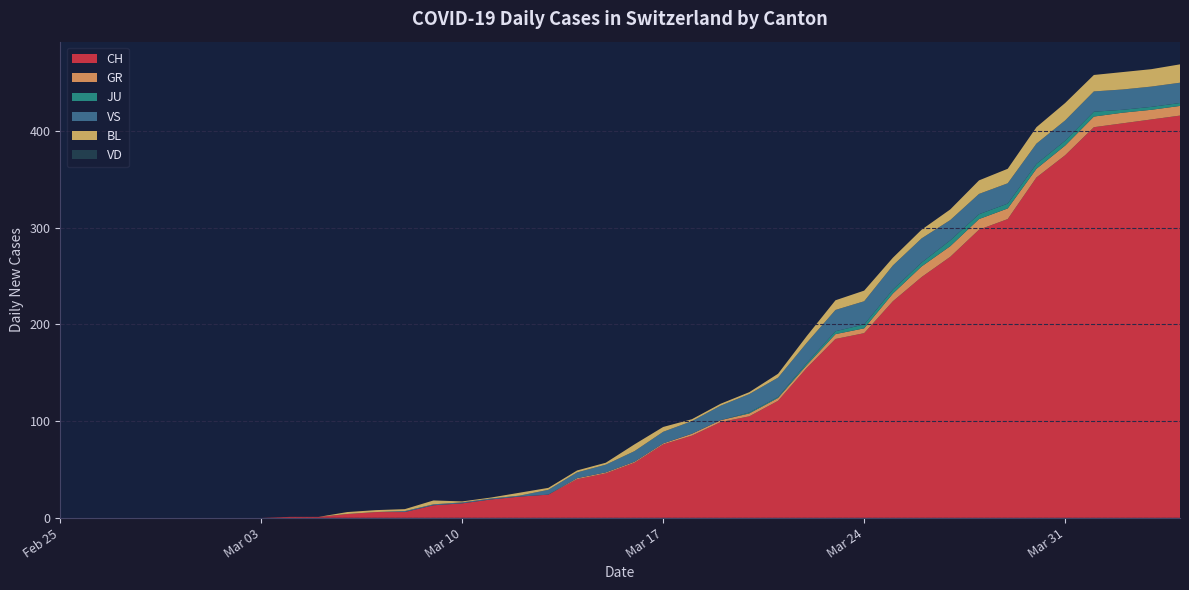

Reading left to right, extract all data points from this chart.

CH: 0	0	0	0	0	0	0	0	1	1	4	6	6	13	15	19	22	24	40	46	57	76	85	99	105	121	155	185	191	224	249	270	298	309	352	375	404	408	412	416
GR: 0	0	0	0	0	0	0	0	0	0	0	0	0	0	0	0	0	0	1	1	1	1	2	2	3	3	3	5	5	8	11	11	11	11	9	10	11	11	10	10
JU: 0	0	0	0	0	0	0	0	0	0	0	0	0	0	0	0	0	0	0	0	0	0	0	0	1	1	2	3	4	4	4	6	5	5	5	5	5	3	3	3
VS: 0	0	0	0	0	0	0	0	0	0	0	0	1	1	1	1	1	5	6	8	11	12	13	15	19	20	21	22	24	25	25	21	21	21	21	21	21	21	21	21
BL: 0	0	0	0	0	0	0	0	0	0	2	2	2	4	1	1	3	2	2	2	7	5	2	2	2	4	7	10	11	8	9	11	14	15	17	18	17	18	18	19
VD: 0	0	0	0	0	0	0	0	0	0	0	0	0	0	0	0	0	0	0	0	0	0	0	0	0	0	0	0	0	0	0	0	0	0	0	0	0	0	0	0